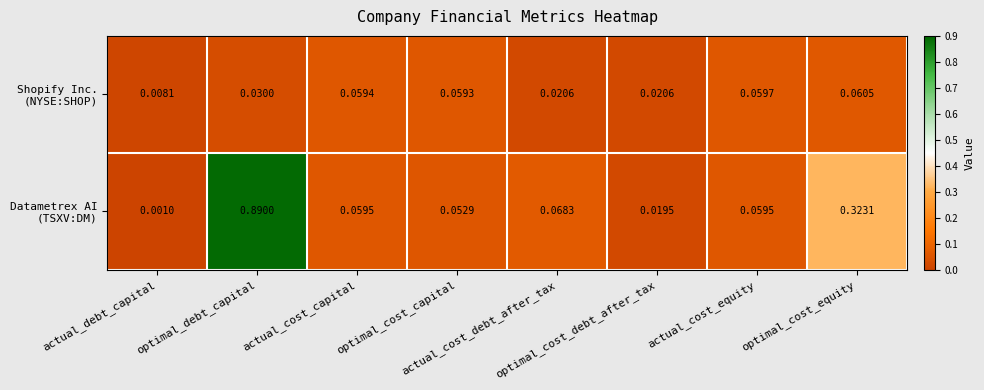

How many data points does each series have?

8